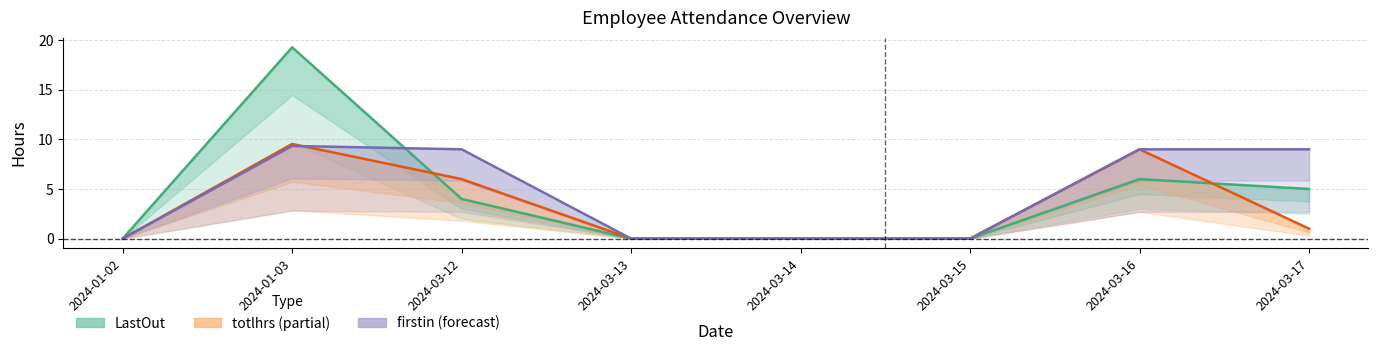

What is the total value across all series at 2024-03-17?

15.0